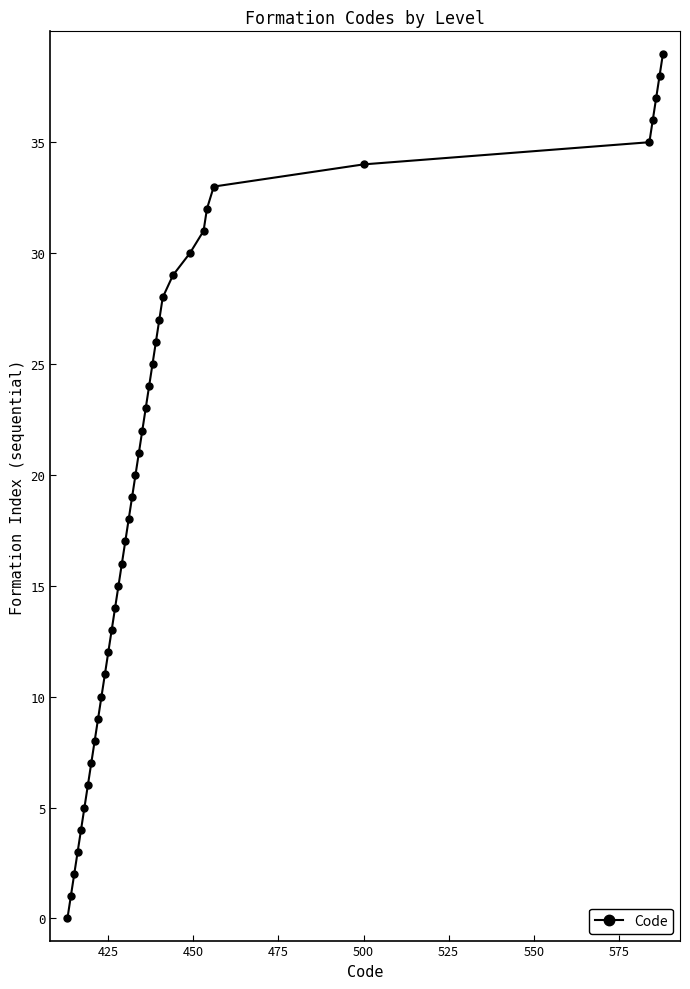

What is the sum of all values?

780